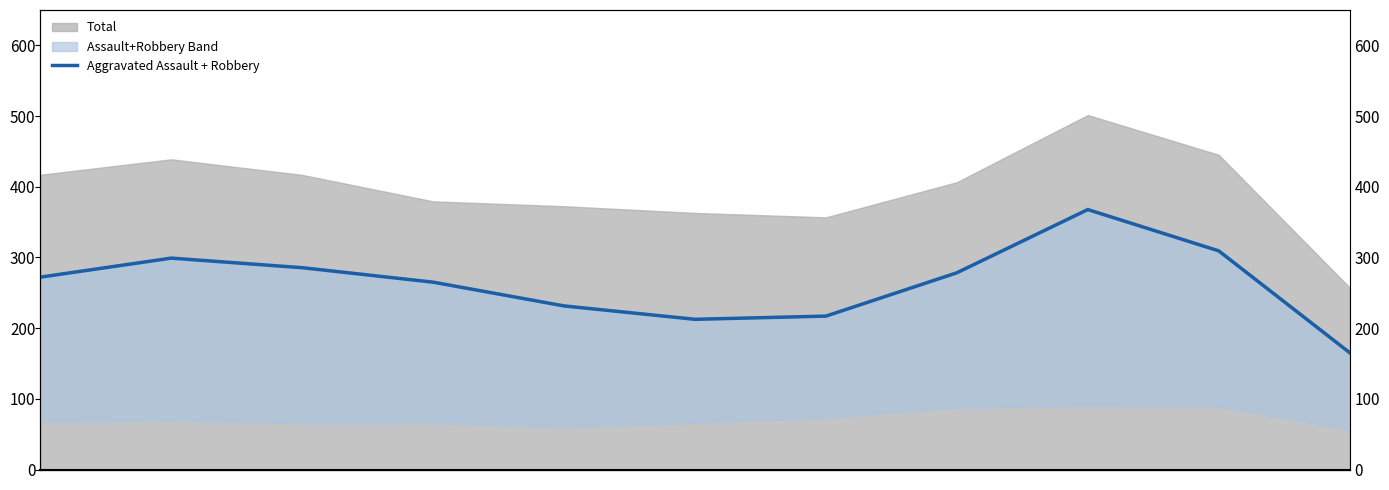

How many interior local peaks (higher than both neighbors) does the data have?

2